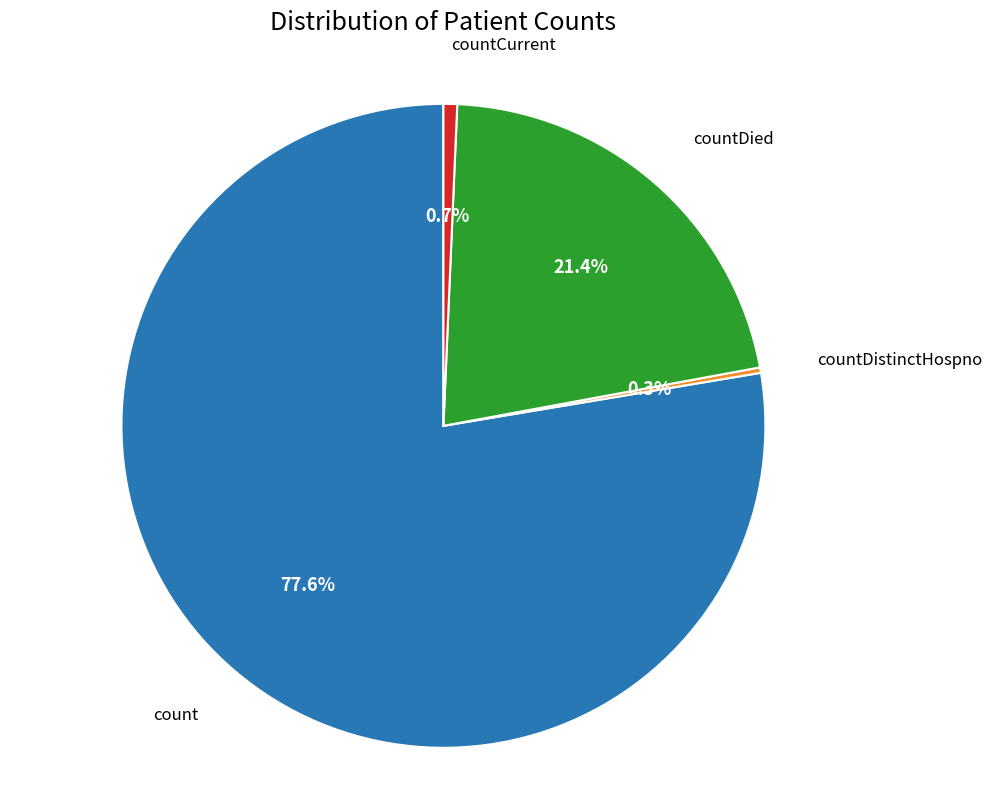

To the nearest percent, what percentage of the pie is countDied?

21%